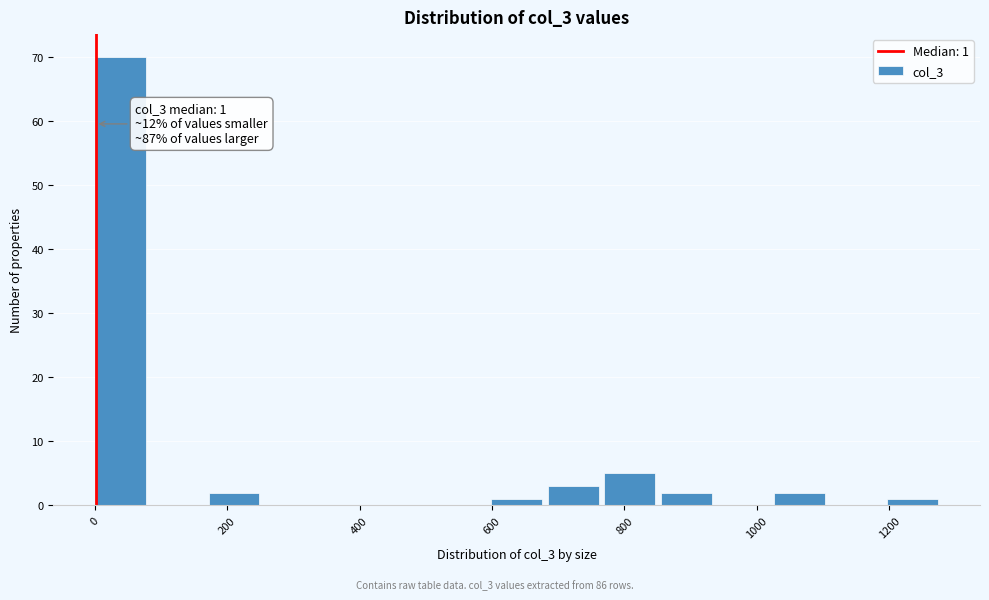

Which range on the x-axis has the tallest bar?

0 to 80